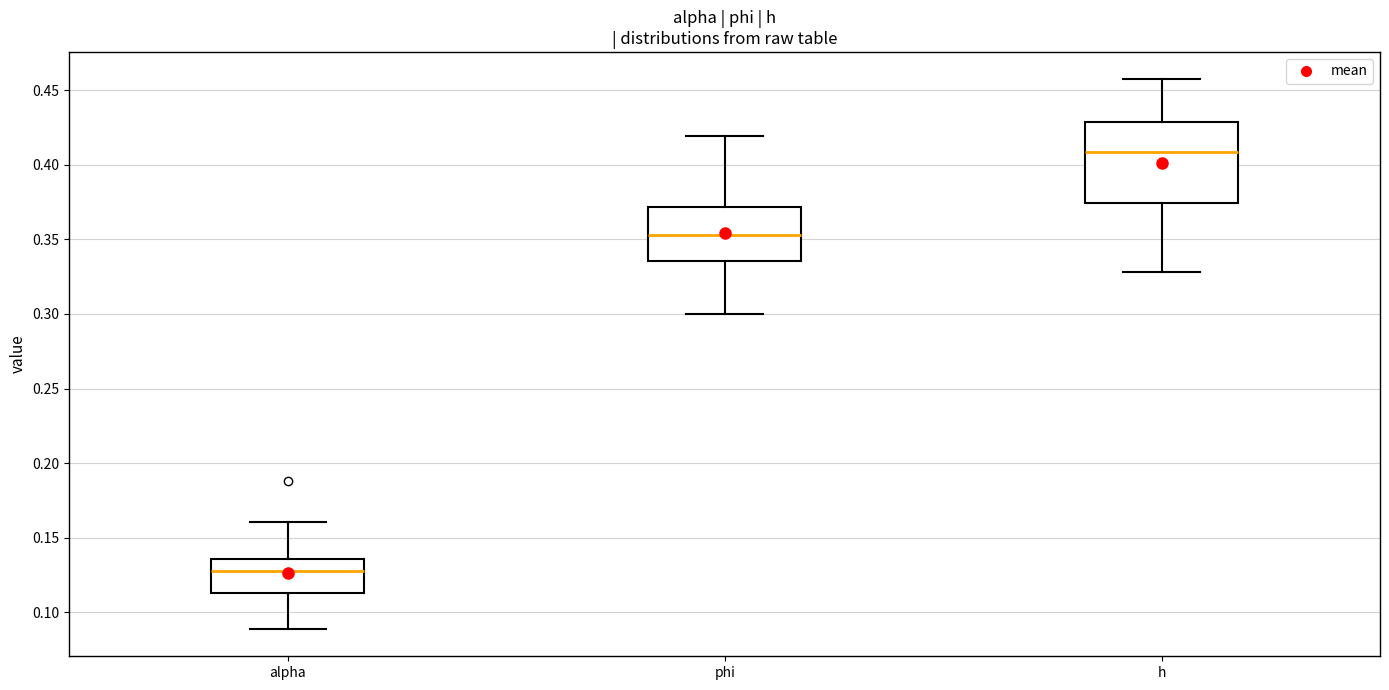

Which box's median line is the lowest?

alpha